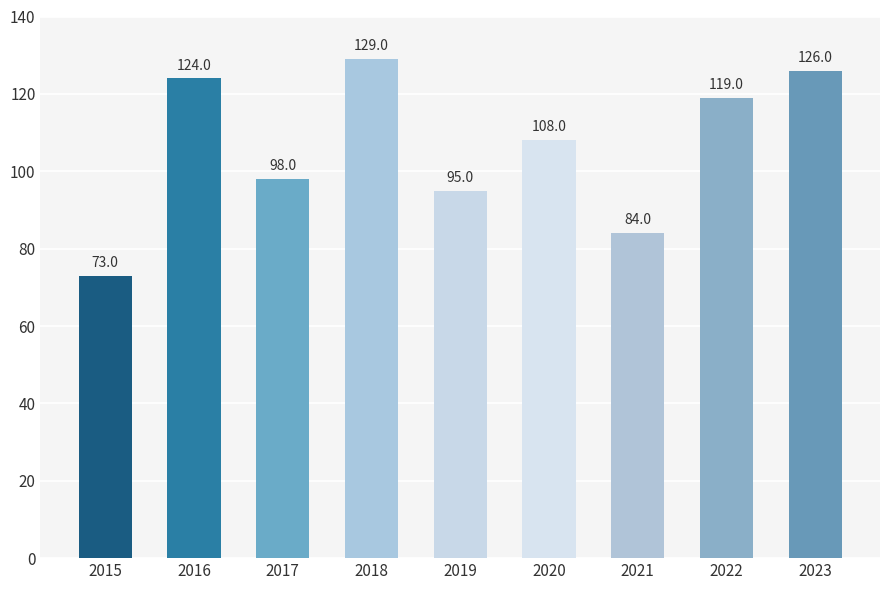

What is the difference between the second highest and minimum values?

53